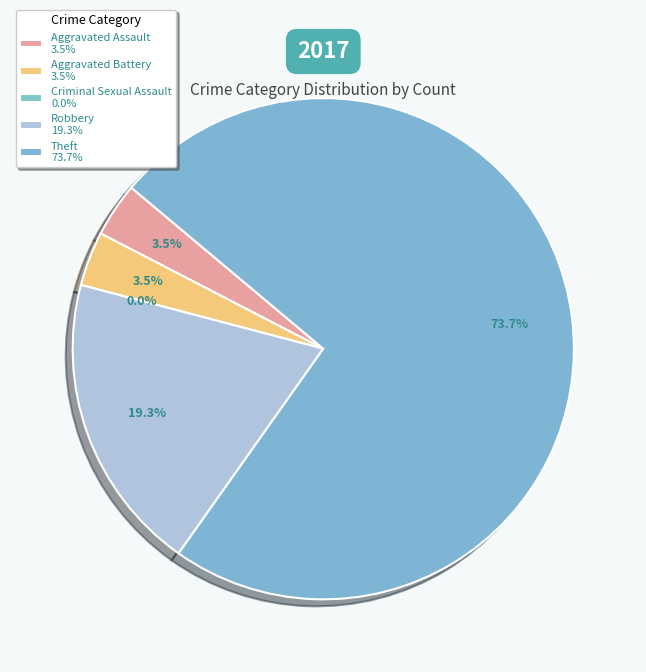

What is the change in value from Aggravated Battery to Criminal Sexual Assault?

-2